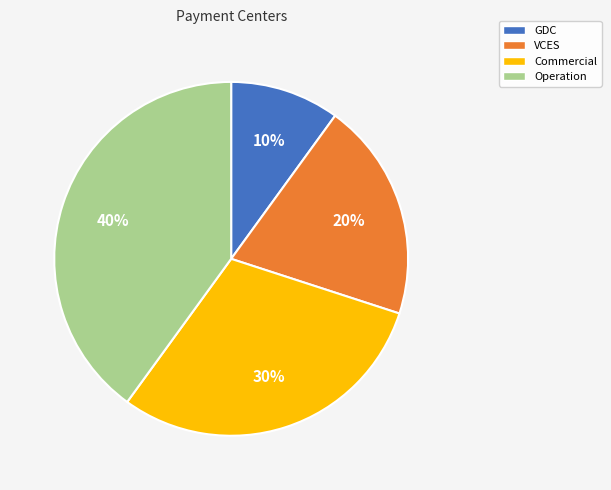

Does Commercial account for over 50% of the chart?

No